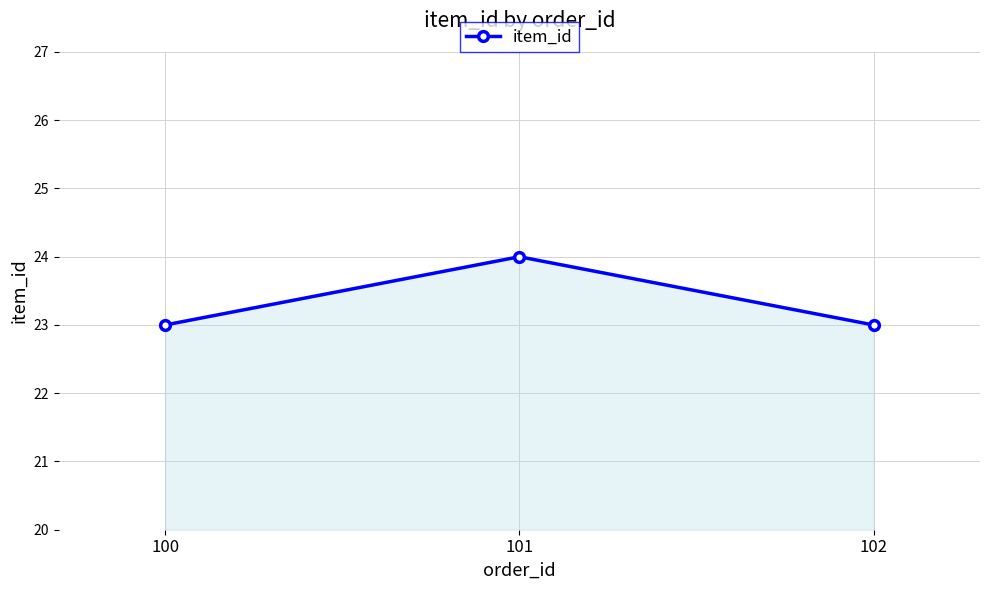

True or false: the data shows 23 at 102.

True